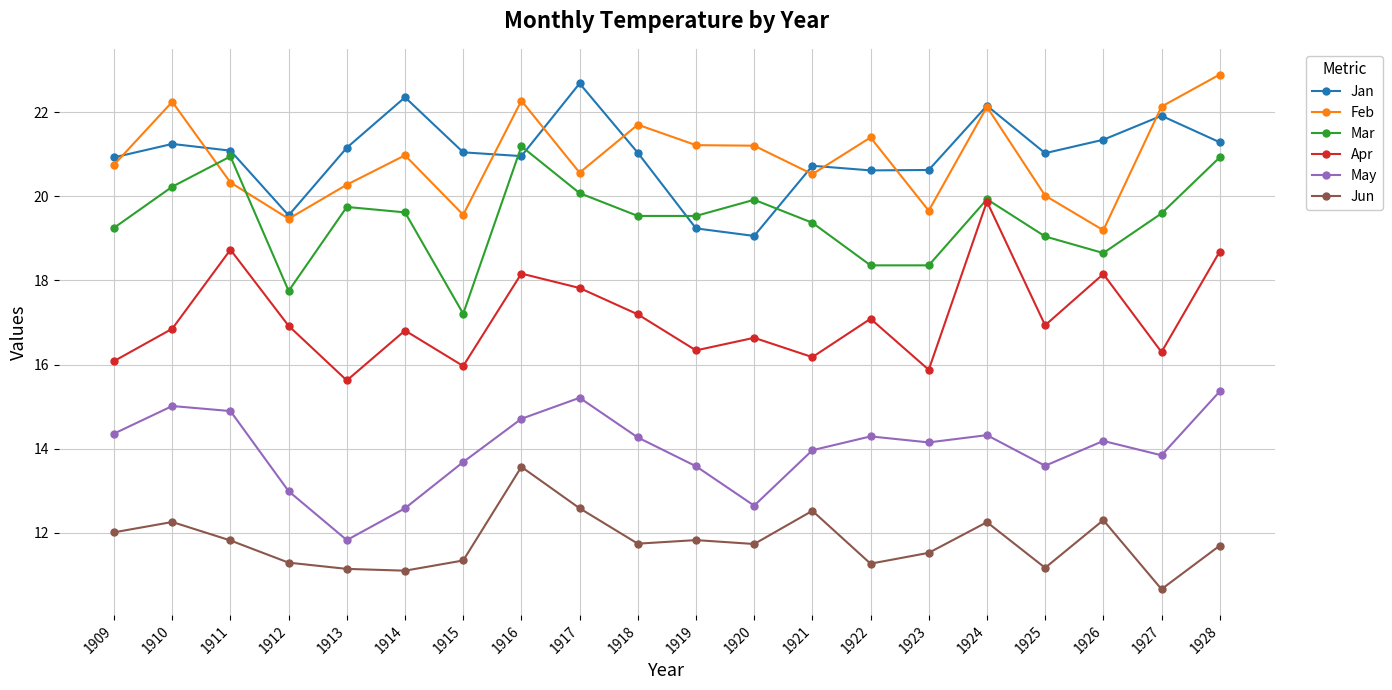

What is the maximum value shown in the chart?

22.9